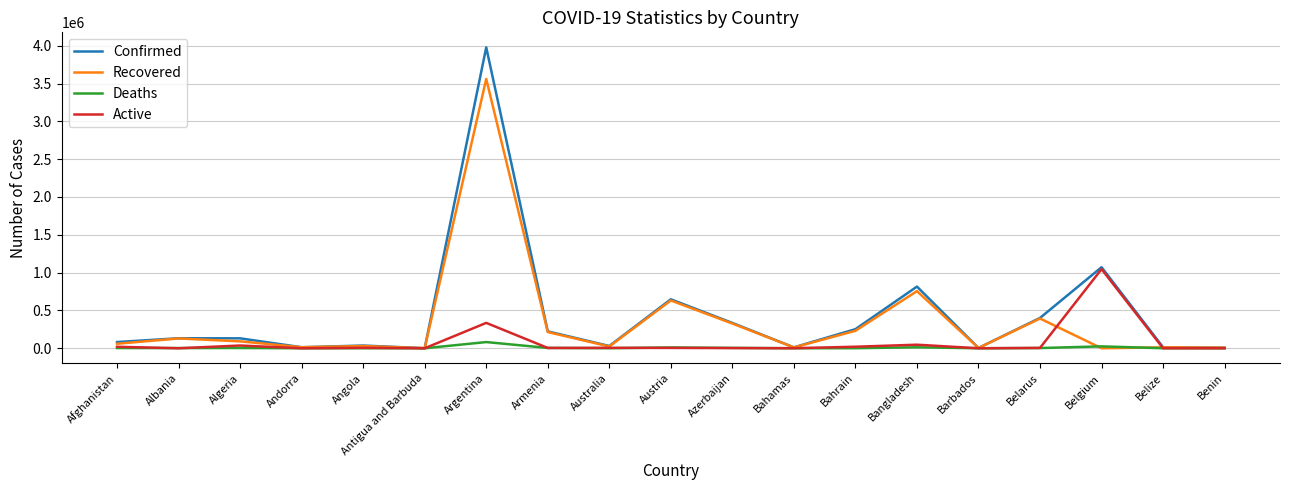

True or false: Recovered has a value of 1244300 at Bangladesh.

False